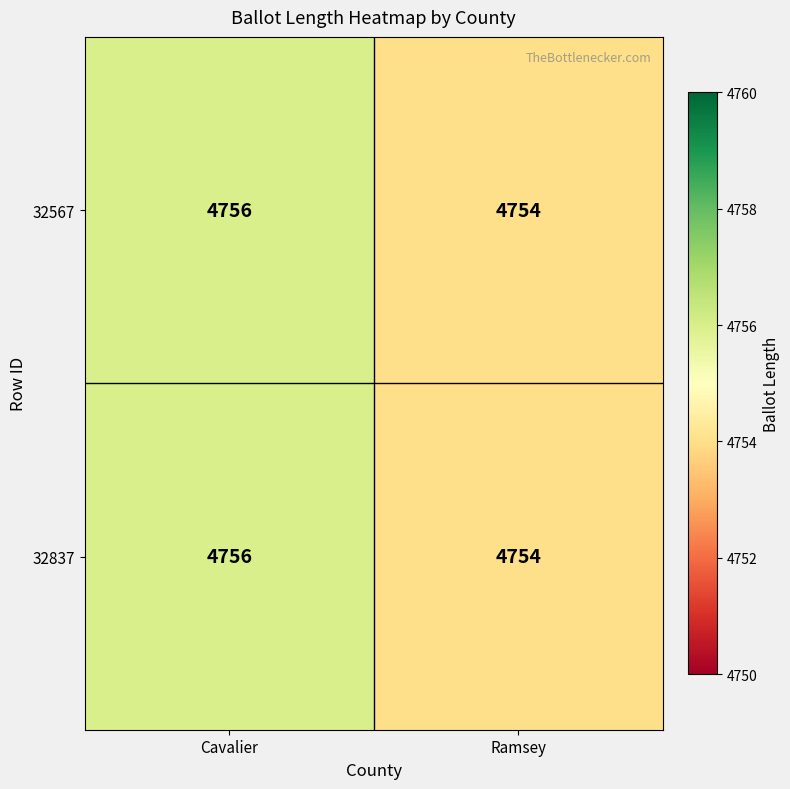

What value does the 32567 series have at Ramsey?

4754